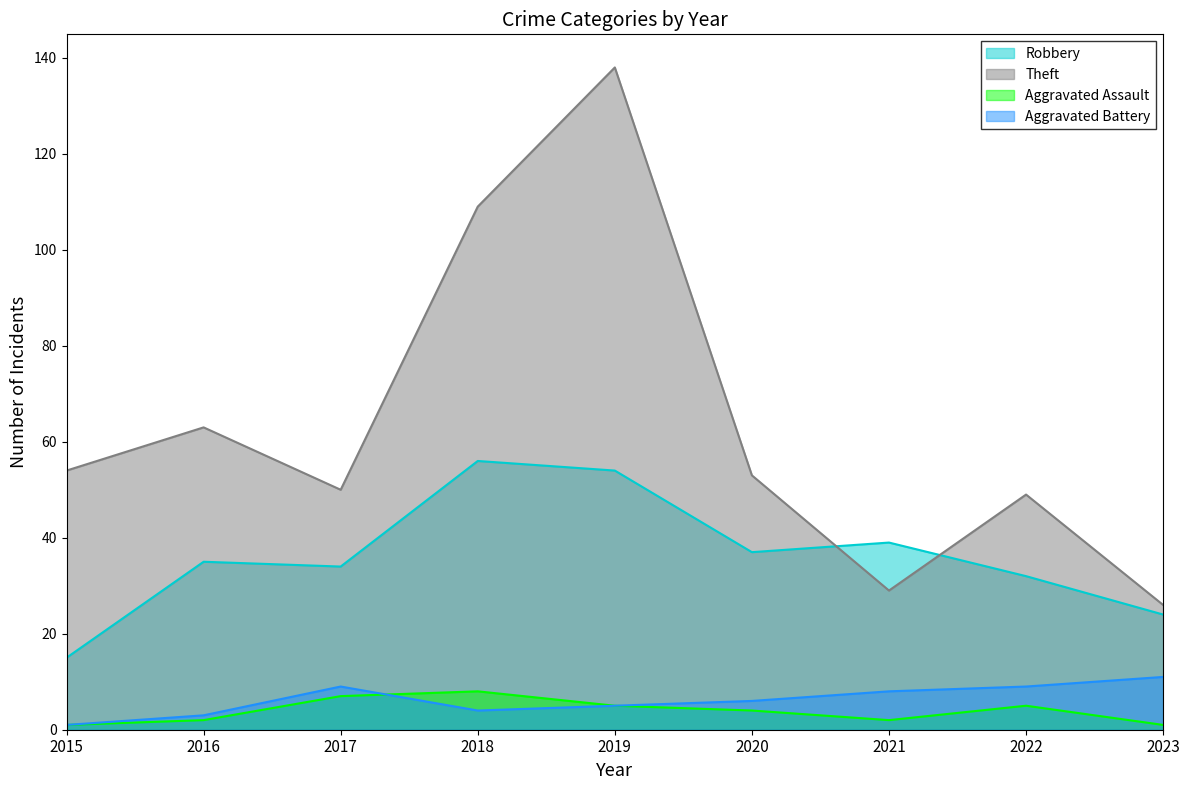

Which series has the largest total across all categories?

Theft